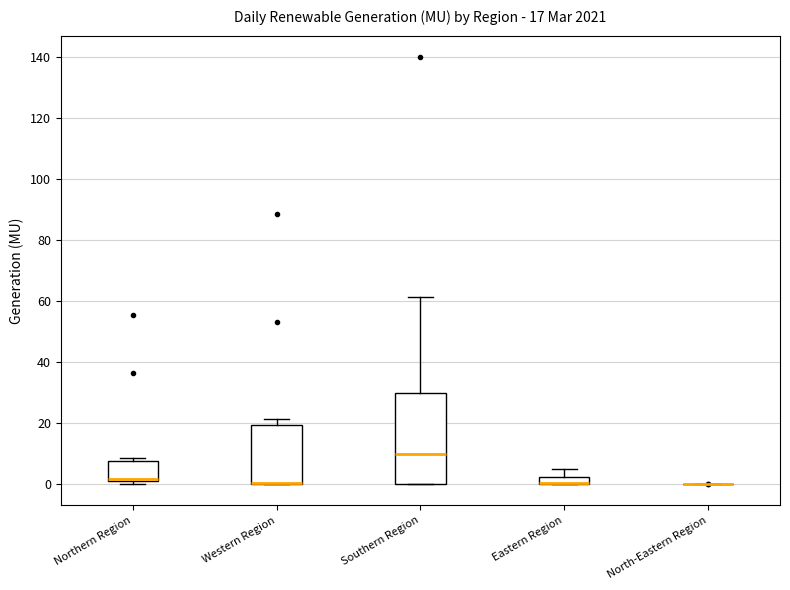

Which box is the tallest, from its lower edge to its upper edge?

Southern Region